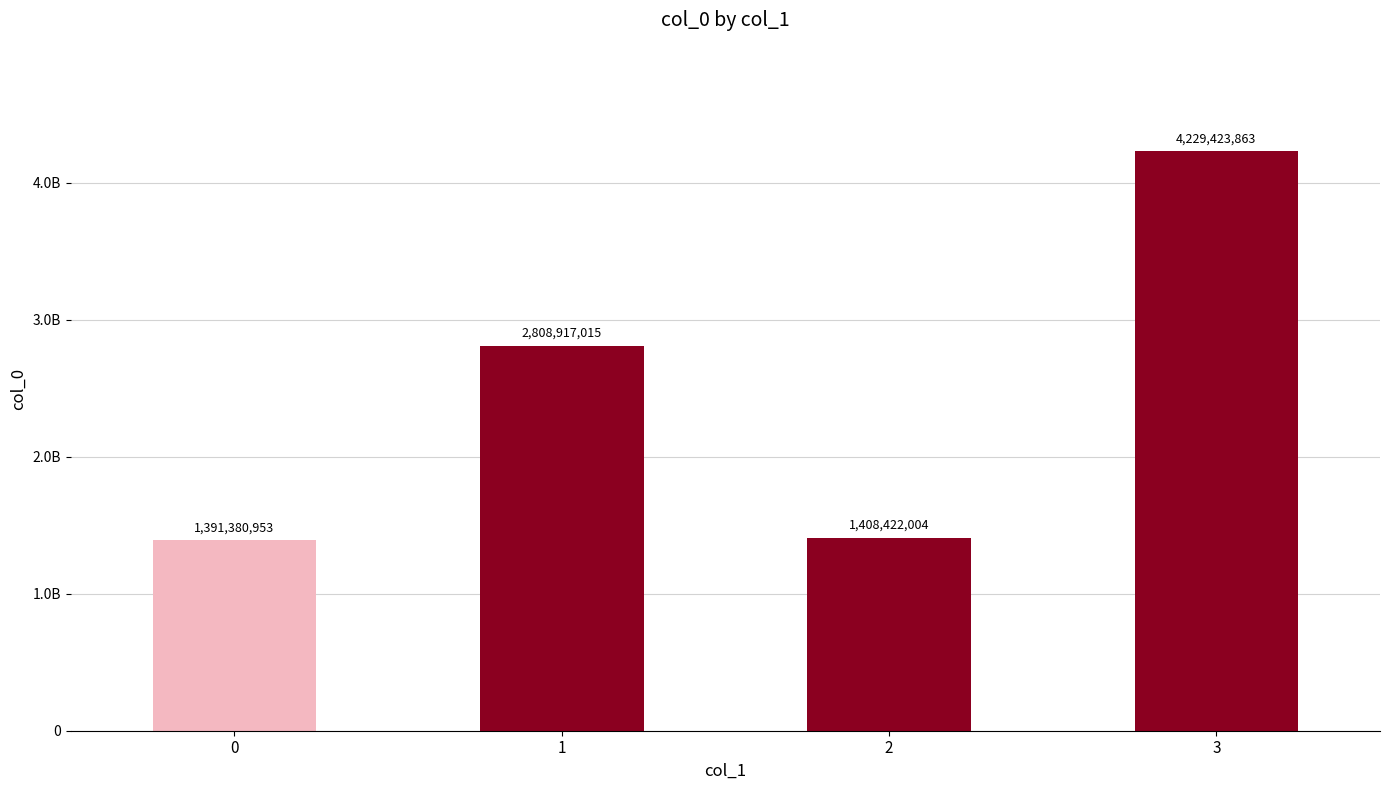

Are the bars horizontal?

No